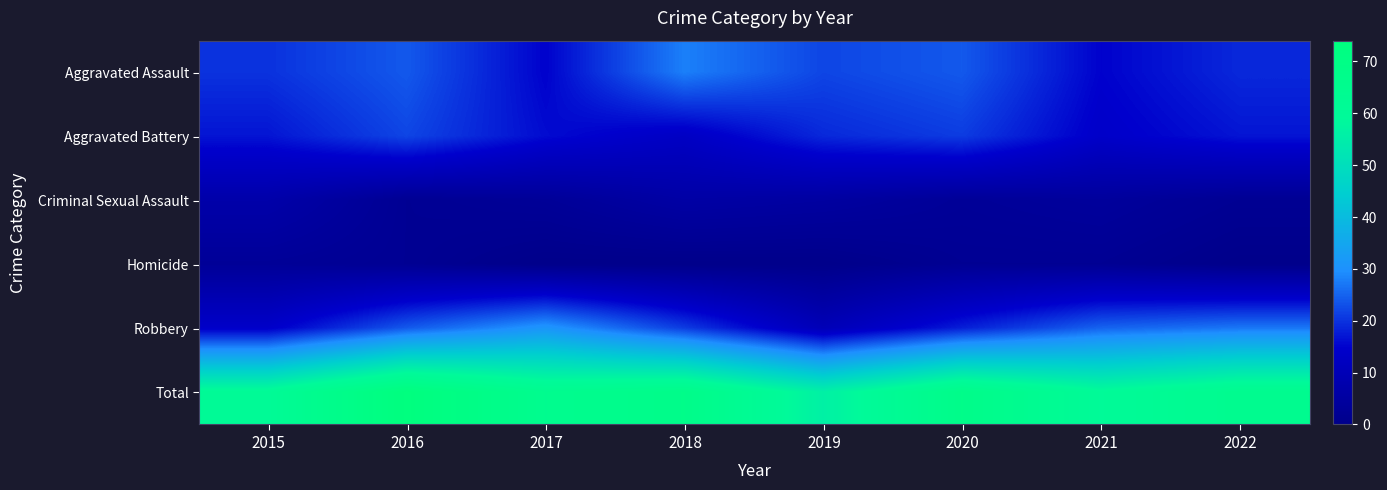

List the series in order of their peak value, highest first.

Total, Robbery, Aggravated Assault, Aggravated Battery, Criminal Sexual Assault, Homicide